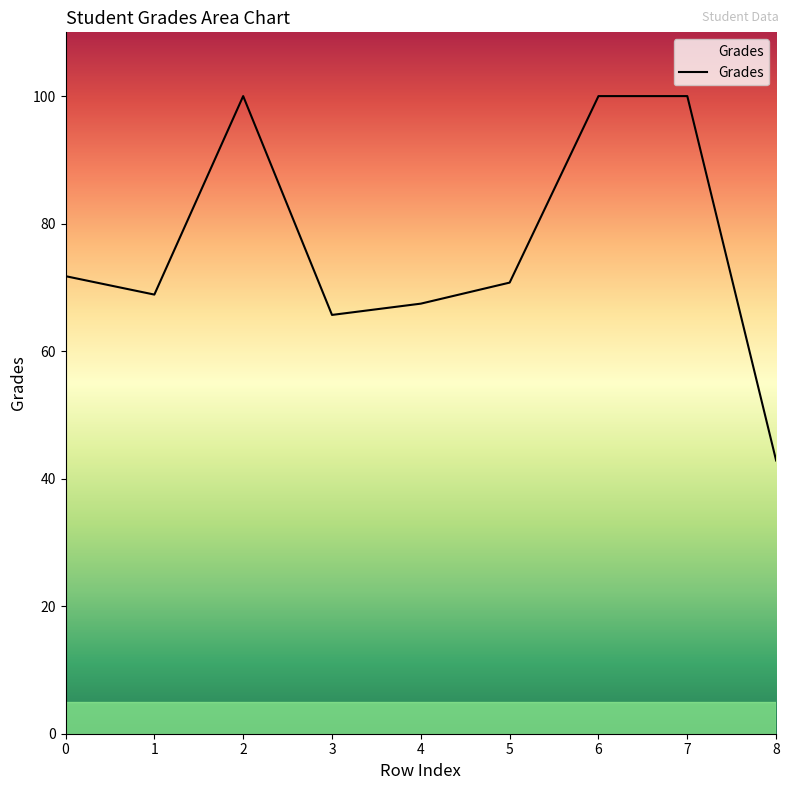

What is the smallest value displayed?

42.9